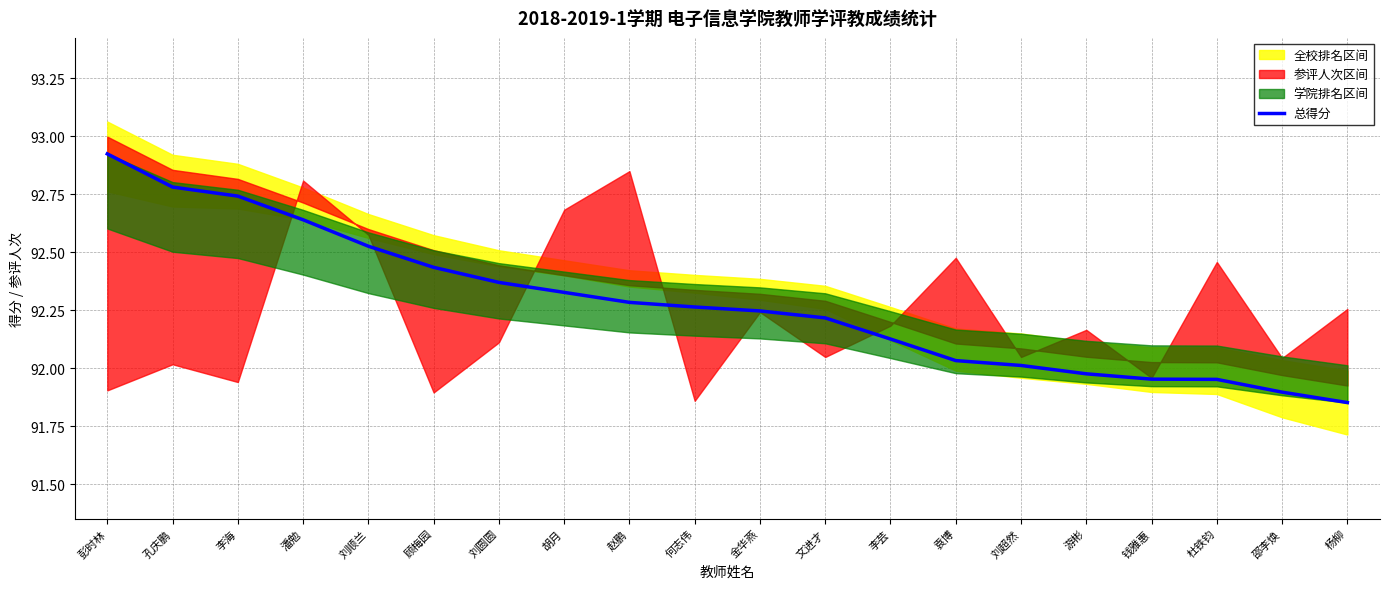

Read the value at 孔庆鹏.

92.8